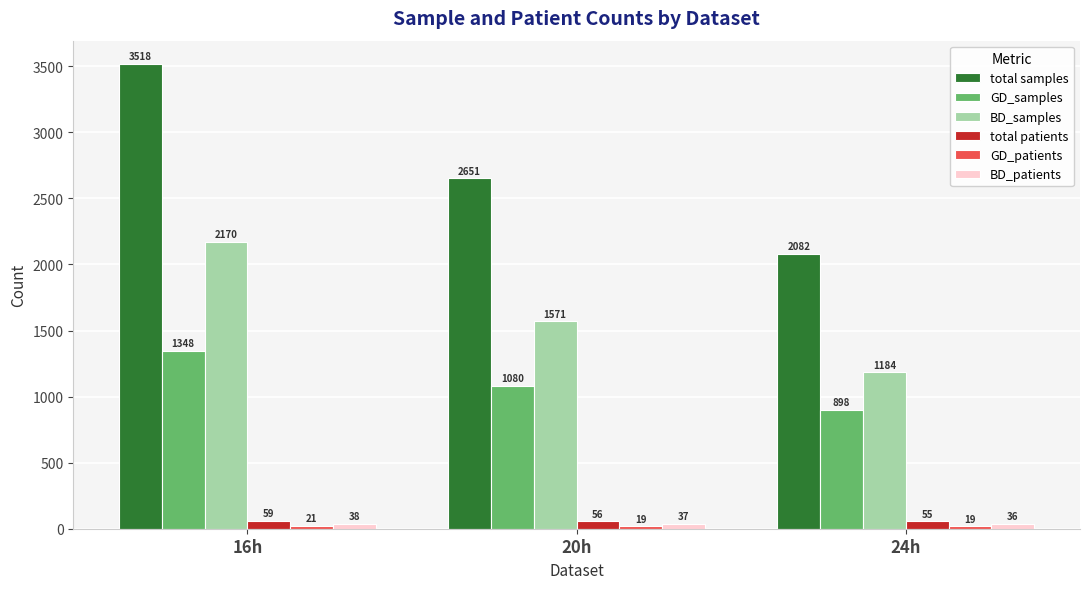

Between 16h and 24h, which series saw the biggest shift?

total samples